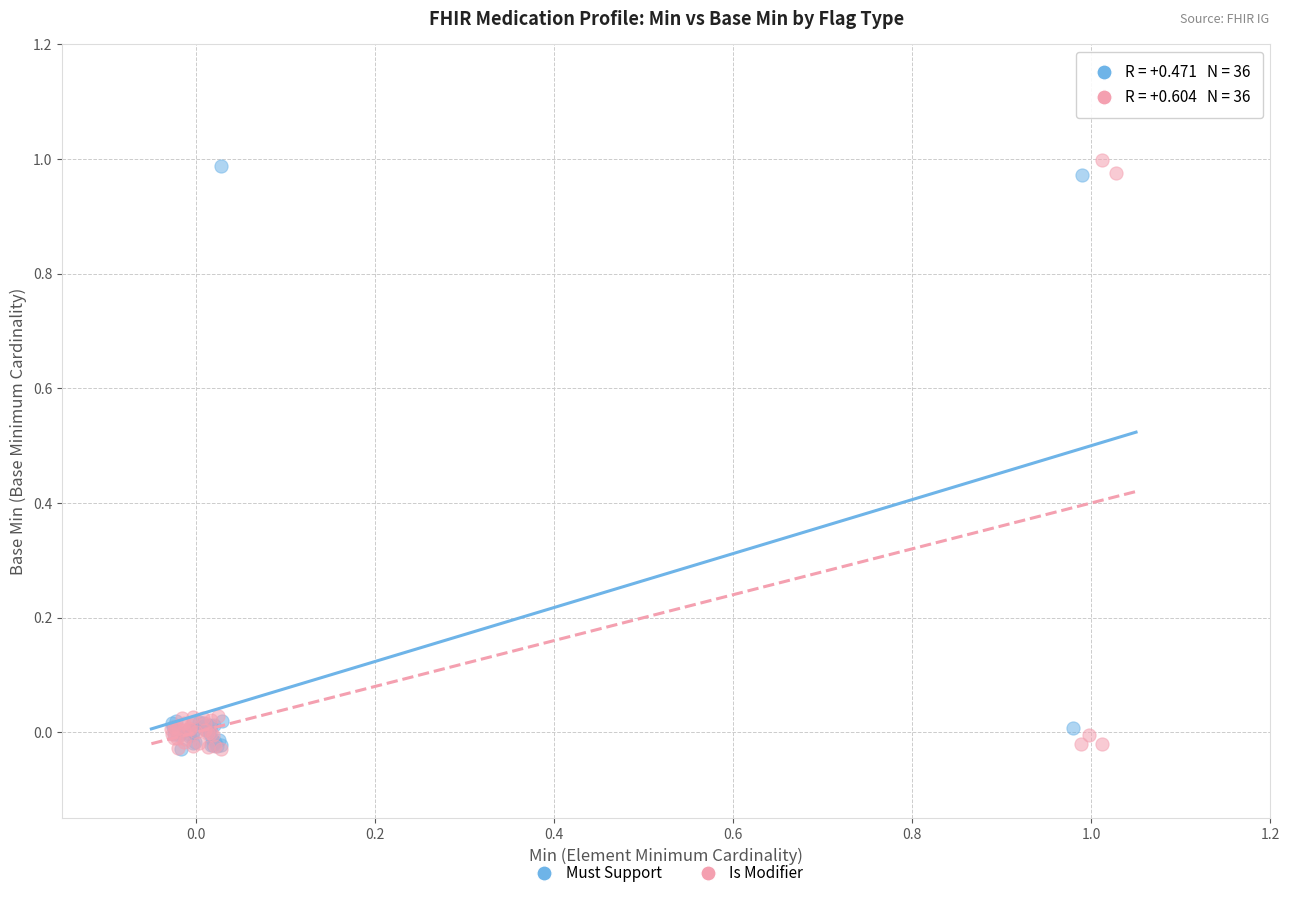

What are all the series names shown in the legend?

Must Support, Is Modifier